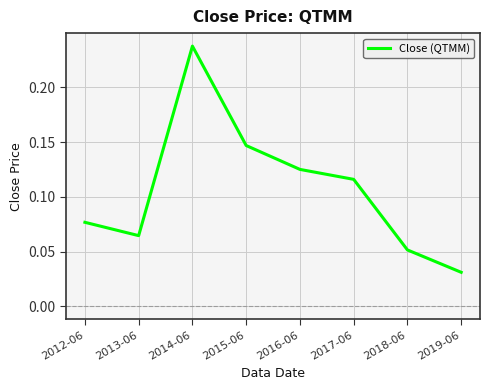

Is this an area chart (filled region under the line)?

No